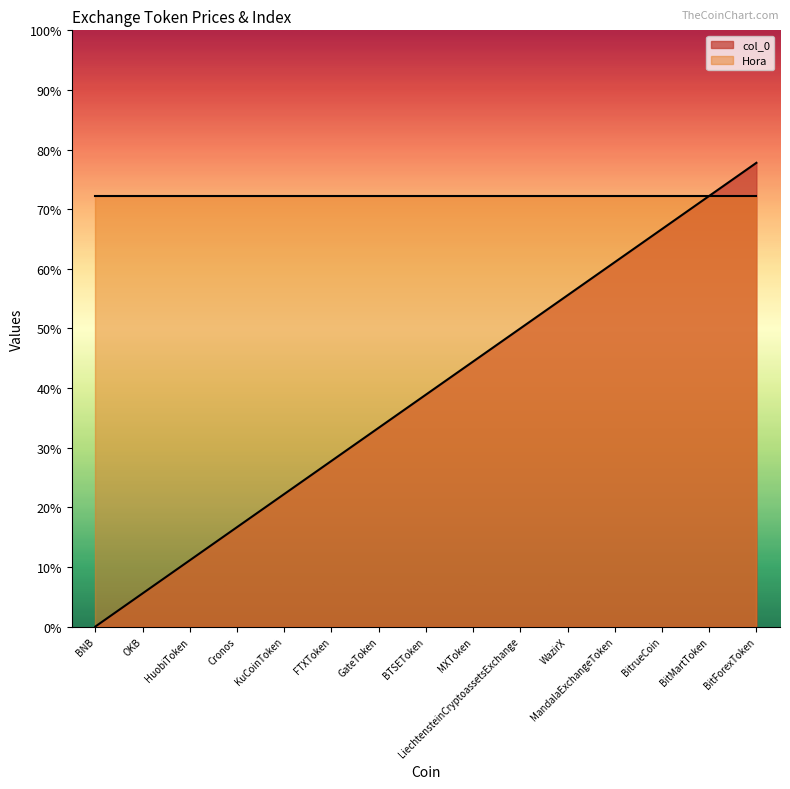

What is the label of the 5th point from the left?

KuCoinToken